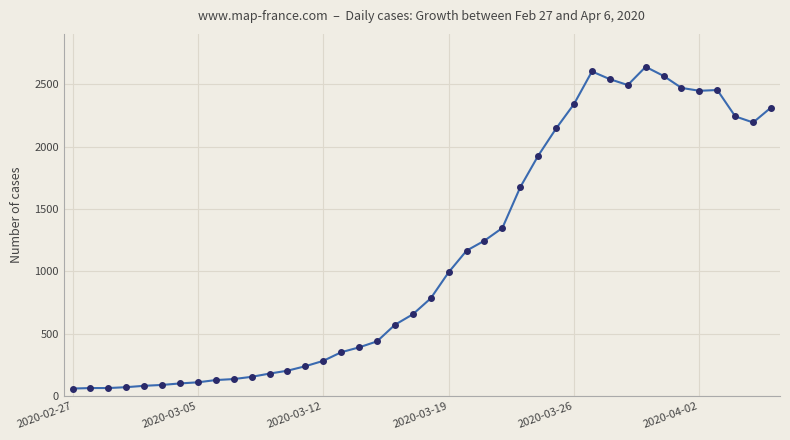

What is the sum of all values?

44971